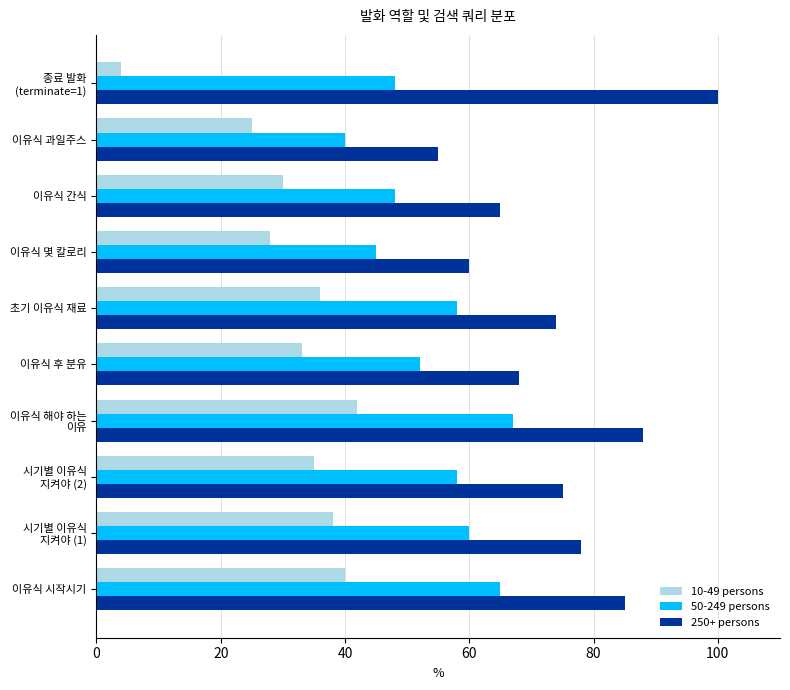

What is the difference between the second highest and second lowest values in the 50-249 persons series?

20